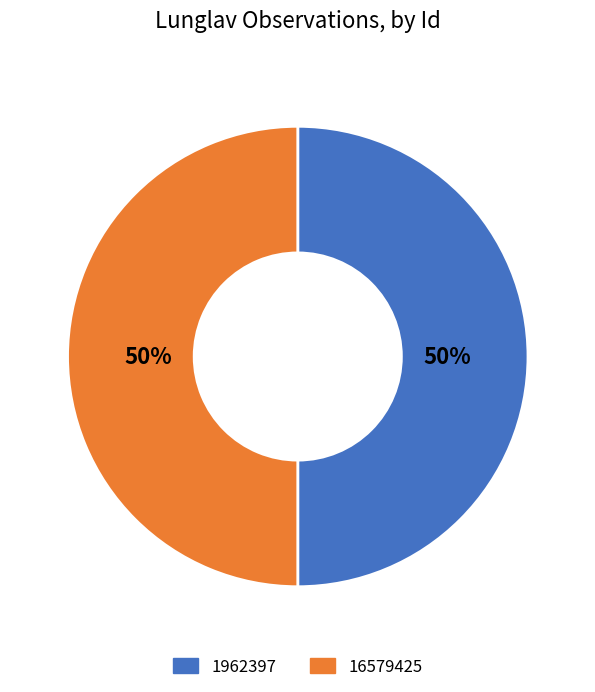

Is it true that 16579425 is 55% of the pie?

False